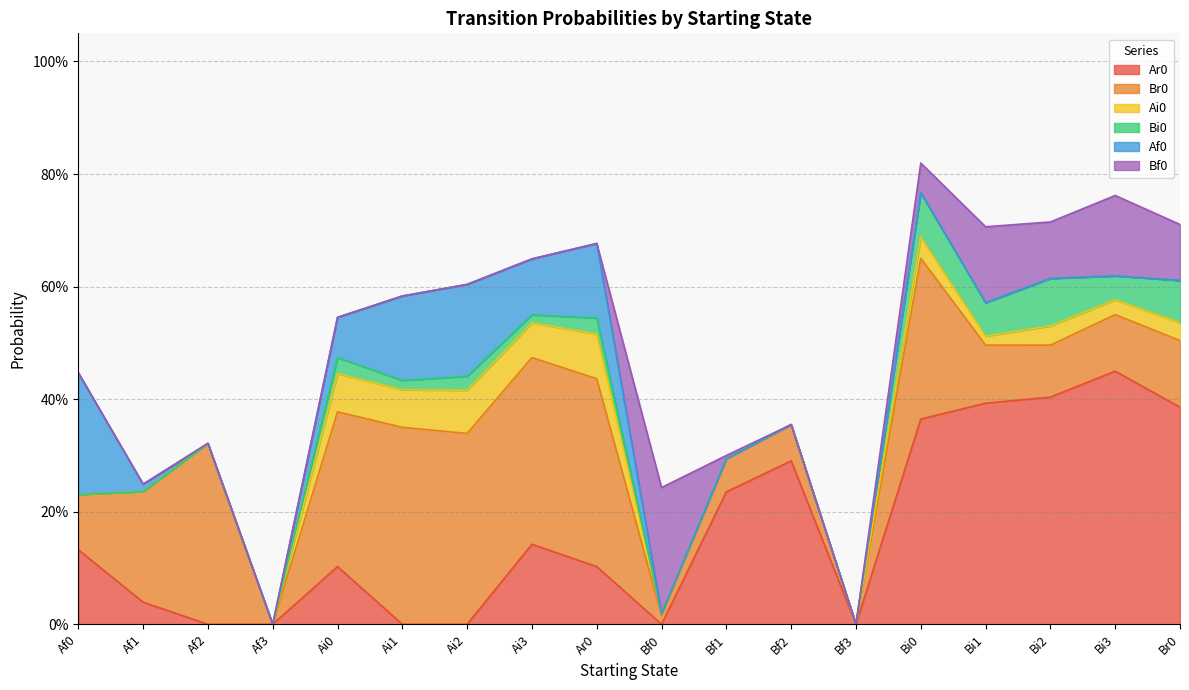

What is the difference between the Bi0 values at Bf0 and Bi0?

0.1